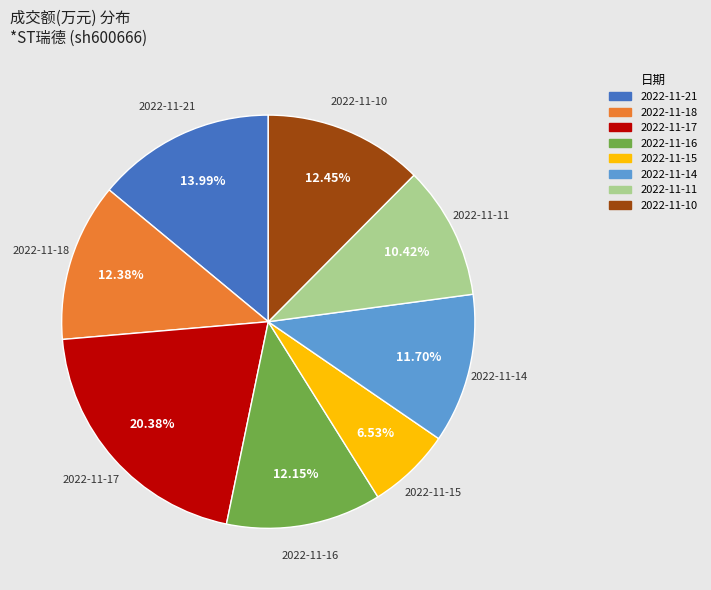

What percentage is the 2022-11-18 slice, to the nearest percent?

12%